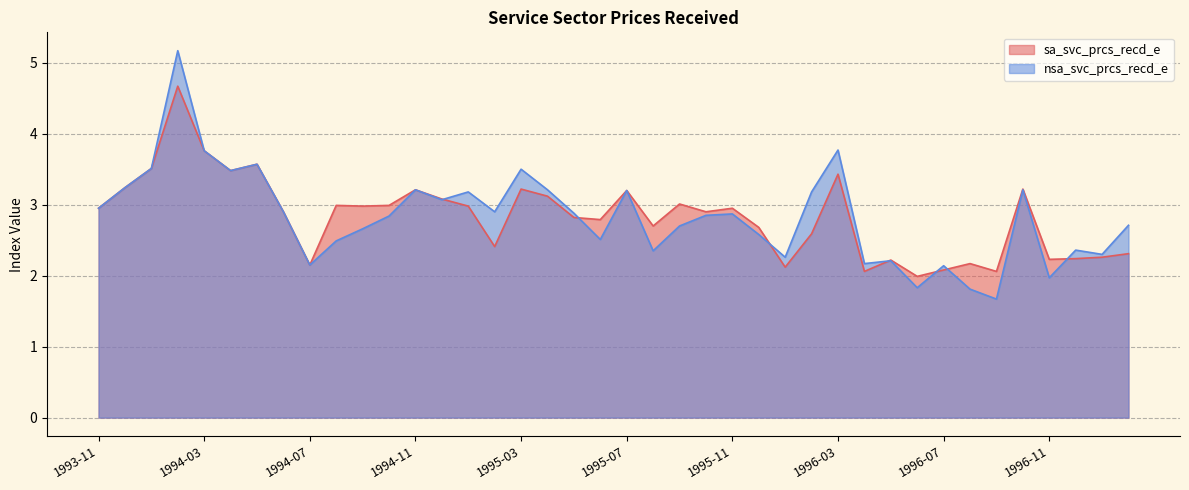

Is the value of sa_svc_prcs_recd_e at 1995-08 greater than the value of nsa_svc_prcs_recd_e at 1994-08?

Yes